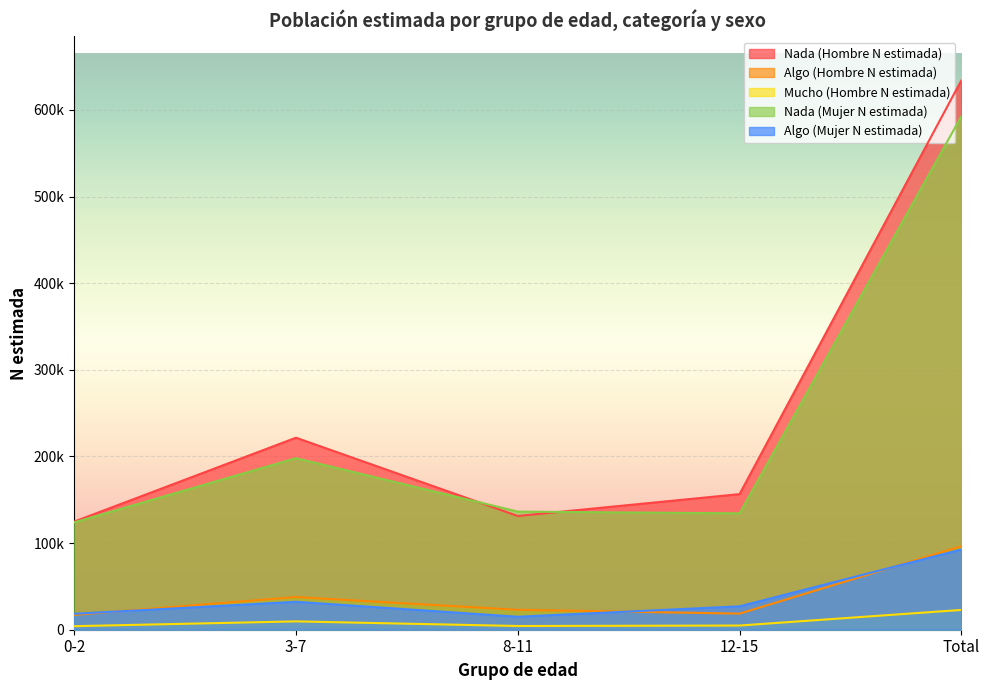

Where is Nada (Mujer N estimada) nearest to the value 358289?

3-7